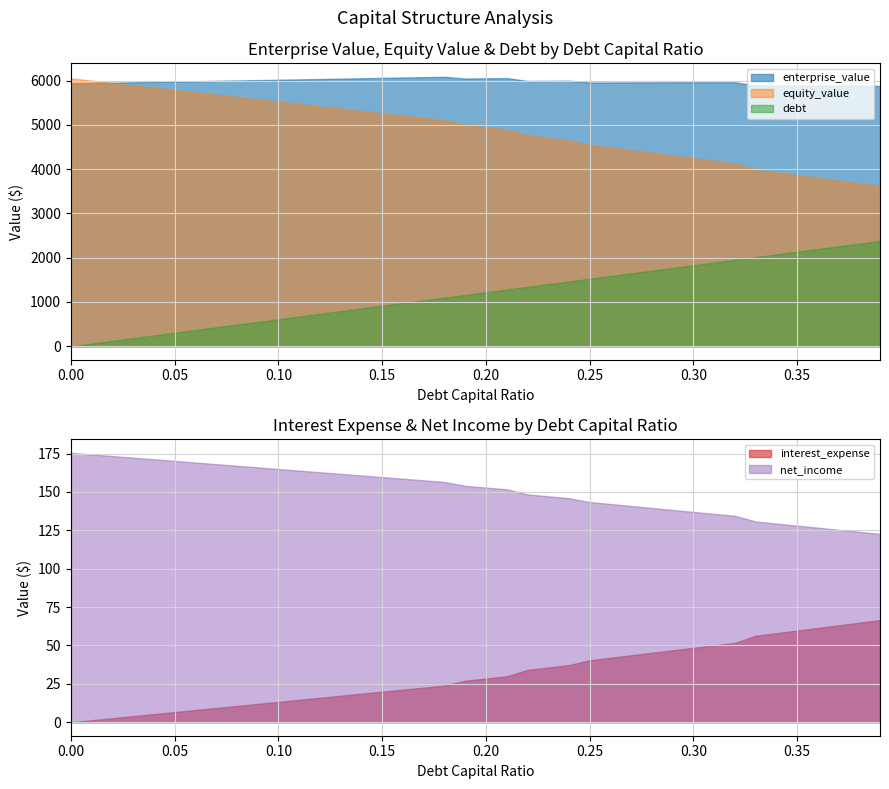

Does the chart display data point markers on the line(s)?

No